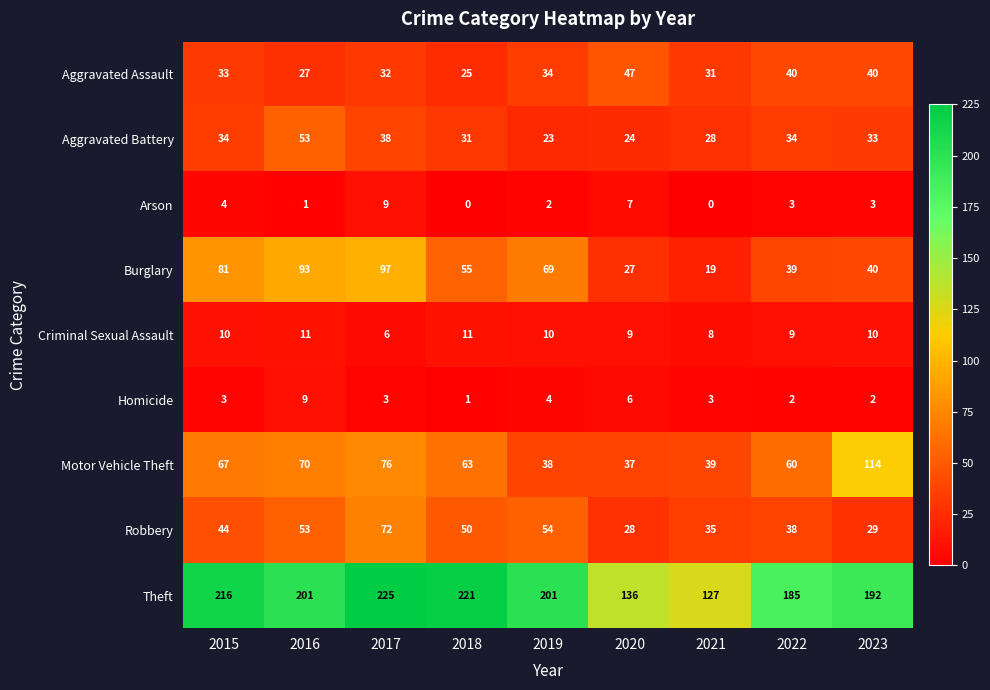

What is the greatest value displayed?

225